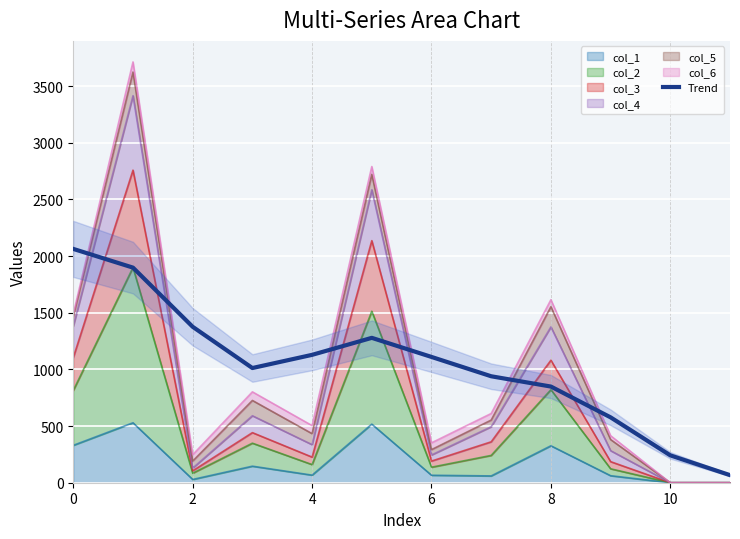

What is the approximate value at 11?

67.0